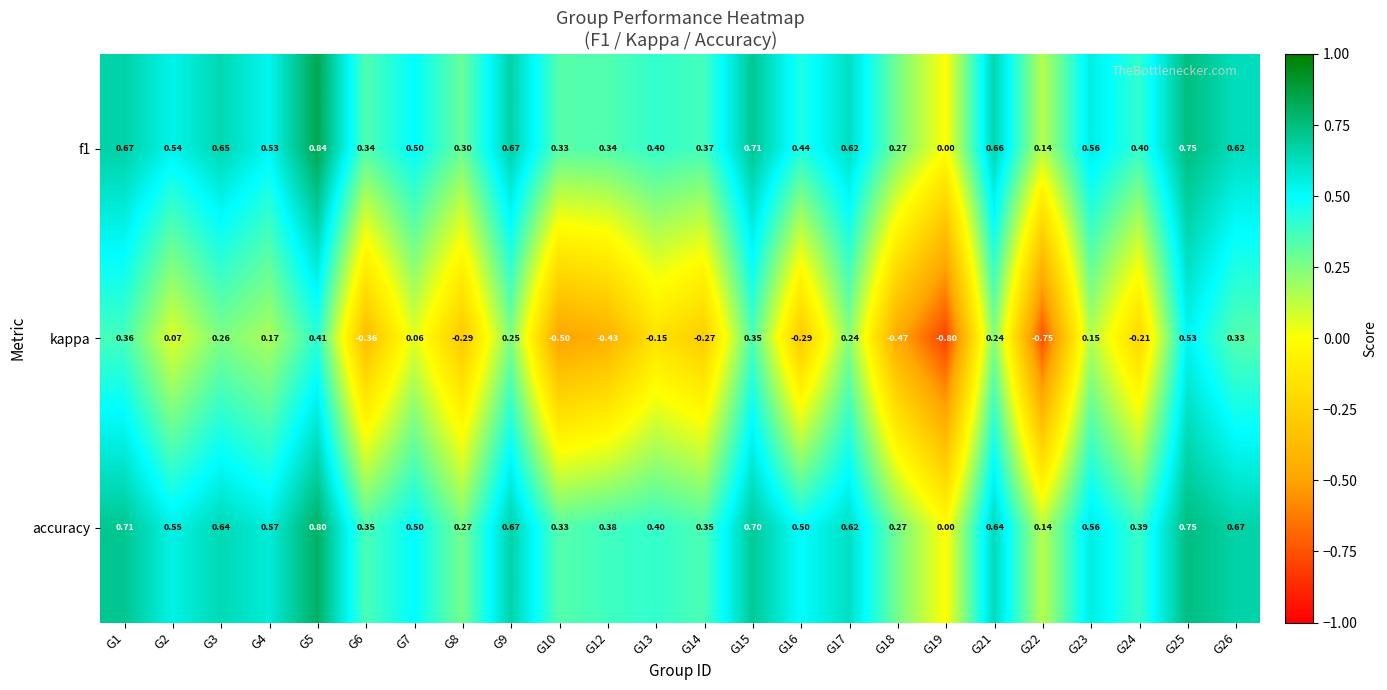

Which series has the widest spread of values?

kappa